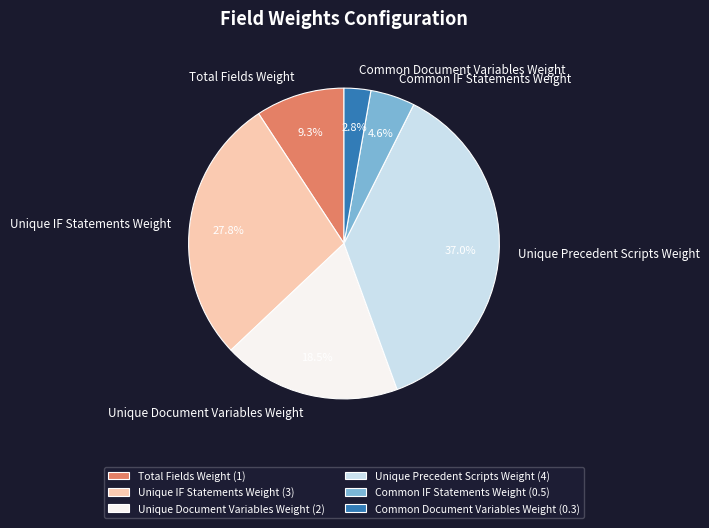

Rank the categories by value from lowest to highest.

Common Document Variables Weight, Common IF Statements Weight, Total Fields Weight, Unique Document Variables Weight, Unique IF Statements Weight, Unique Precedent Scripts Weight